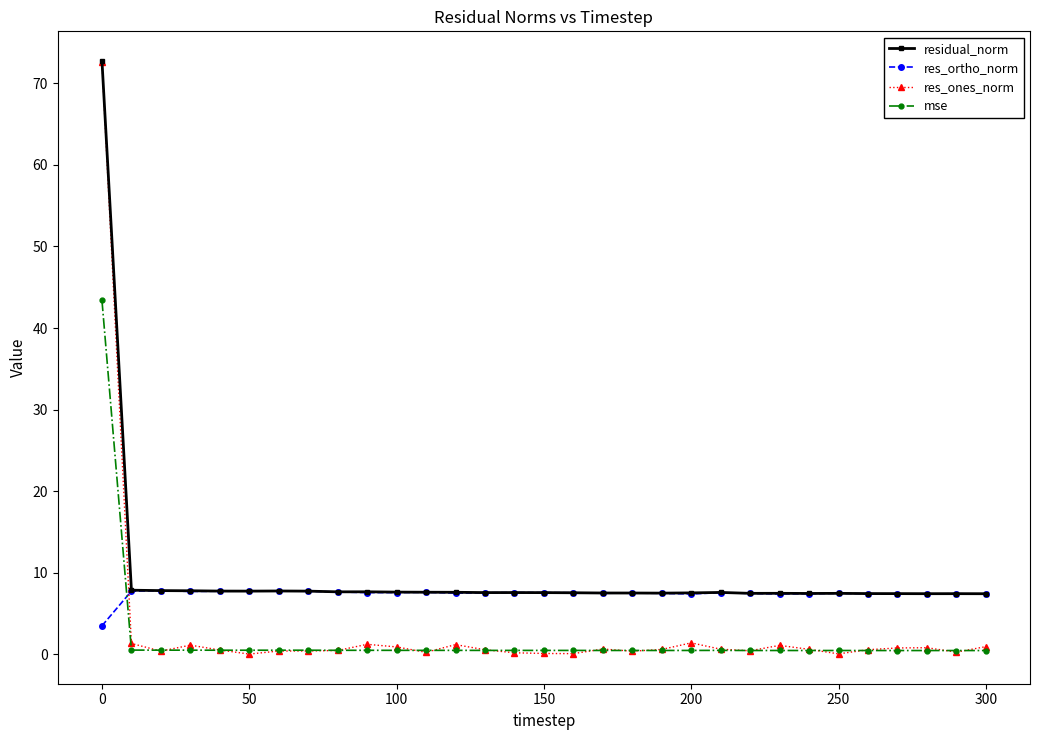

Which series has the widest spread of values?

res_ones_norm